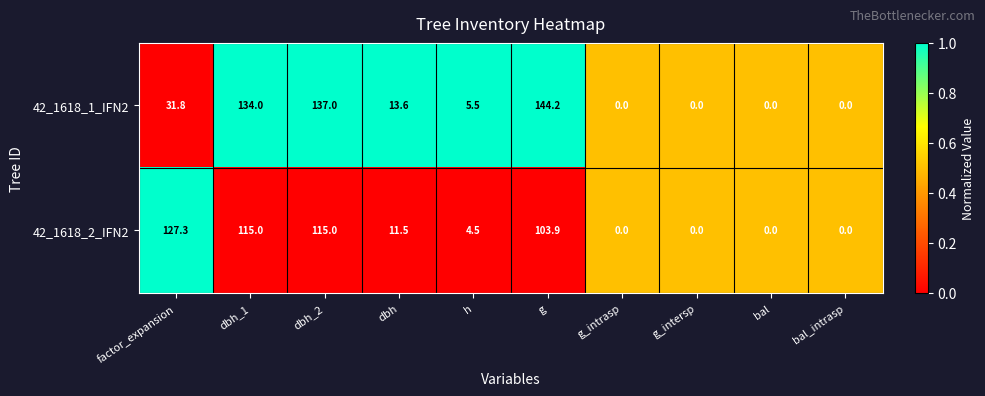

Is it true that 42_1618_2_IFN2 equals 11.5 at dbh?

True